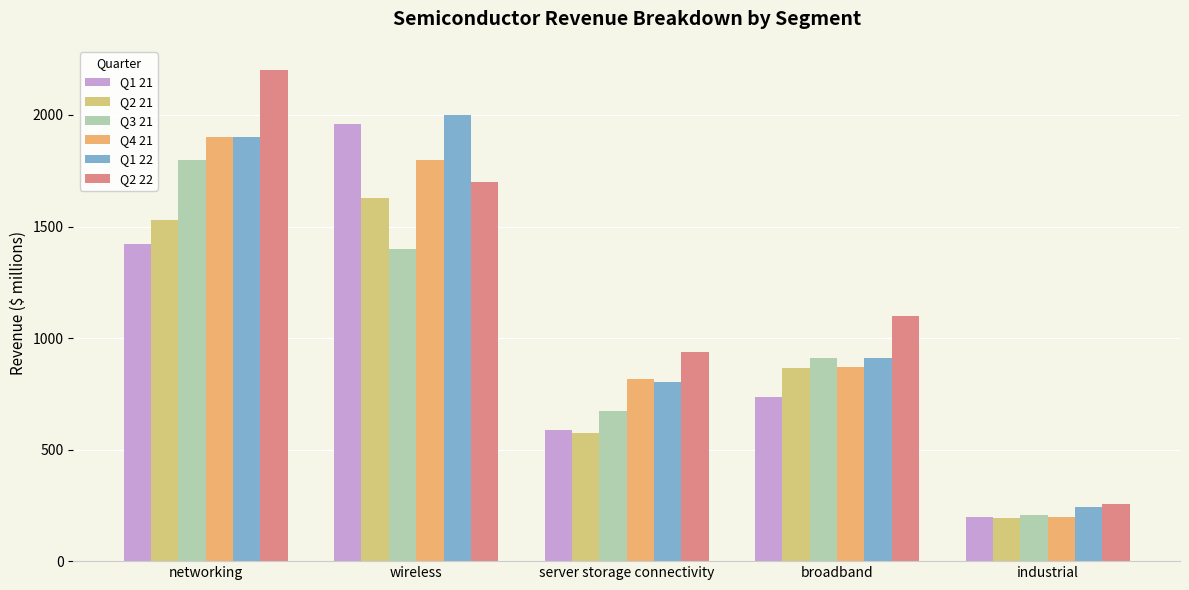

Reading left to right, what are all the values shown in this chart?

Q1 21: networking=1420	wireless=1960	server storage connectivity=588	broadband=735	industrial=196
Q2 21: networking=1530	wireless=1630	server storage connectivity=576	broadband=864	industrial=192
Q3 21: networking=1800	wireless=1400	server storage connectivity=673	broadband=910	industrial=205
Q4 21: networking=1900	wireless=1800	server storage connectivity=815	broadband=872	industrial=197
Q1 22: networking=1900	wireless=2000	server storage connectivity=801	broadband=911	industrial=243
Q2 22: networking=2200	wireless=1700	server storage connectivity=939	broadband=1100	industrial=254